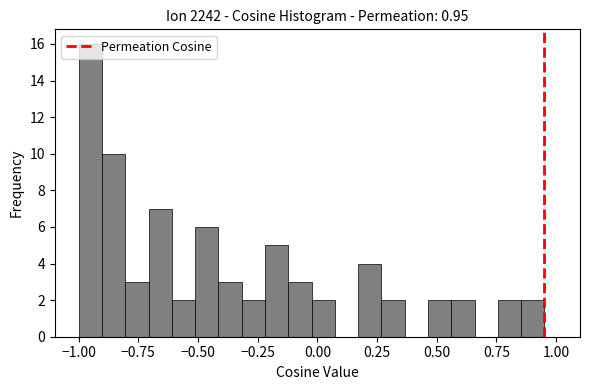

Read against the x-axis, roughly where is the centre of the tallest bar?

-0.95